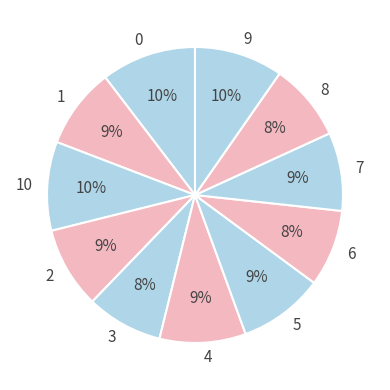

To the nearest percent, what is the combined percentage of 3 and 10?

18%